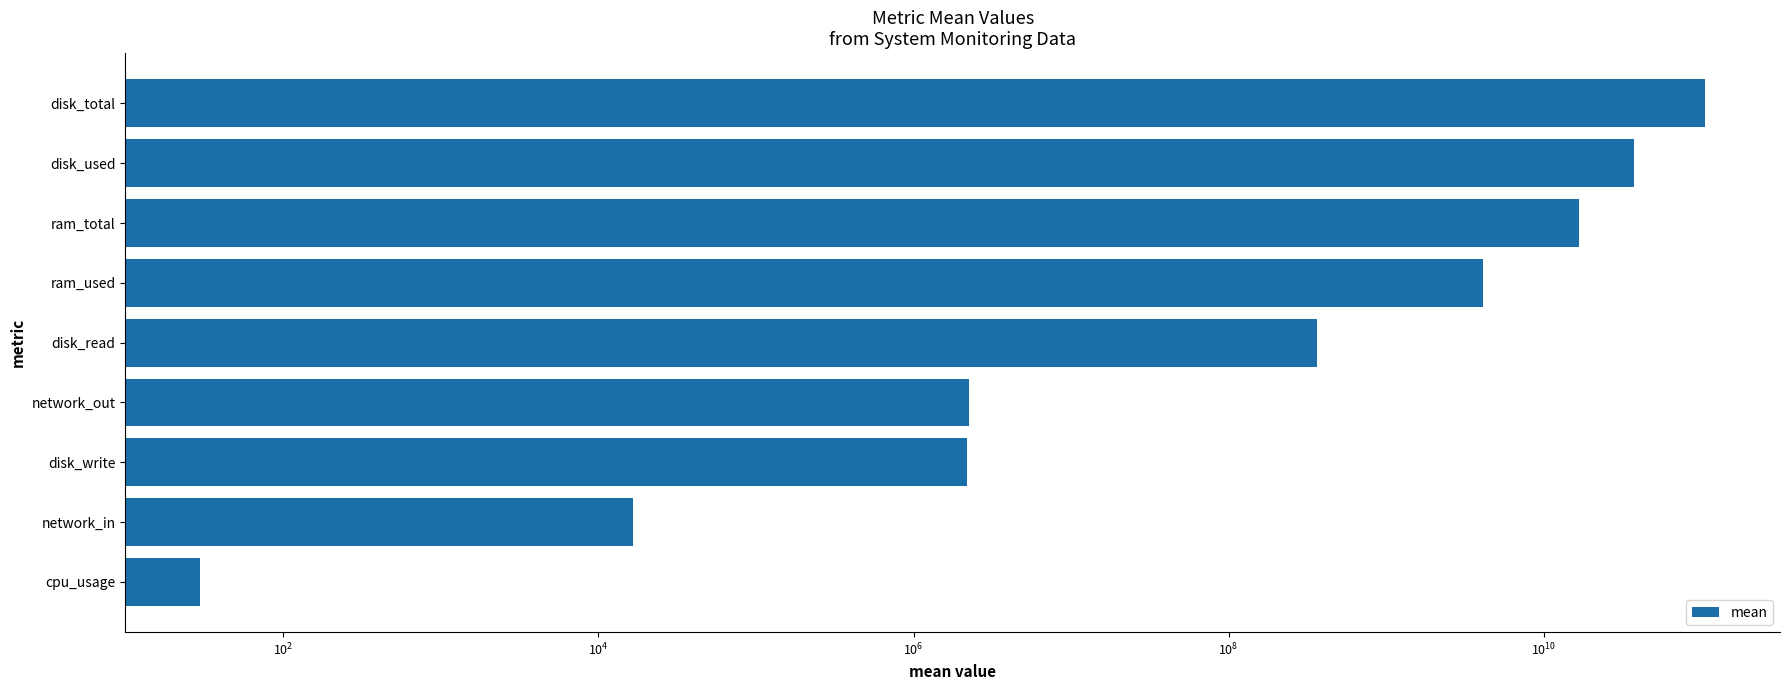

What is the difference between the maximum and minimum values?

105597712354.3